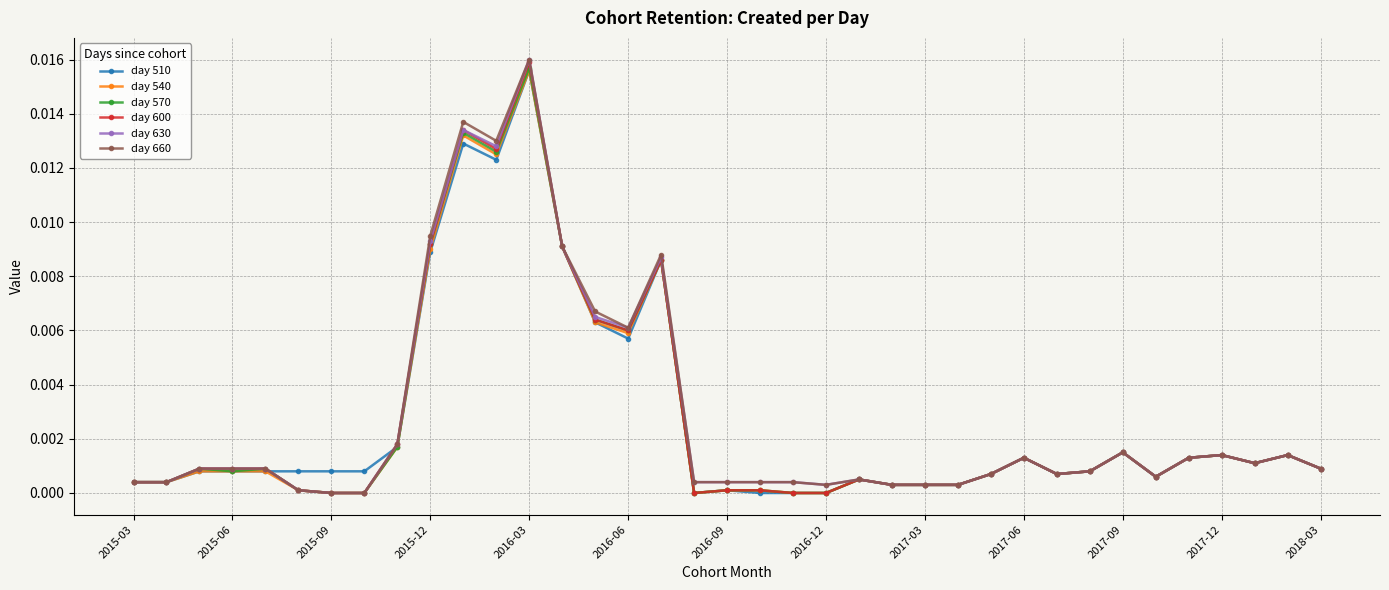

True or false: day 540 has more than 2 points higher than both neighbors.

True